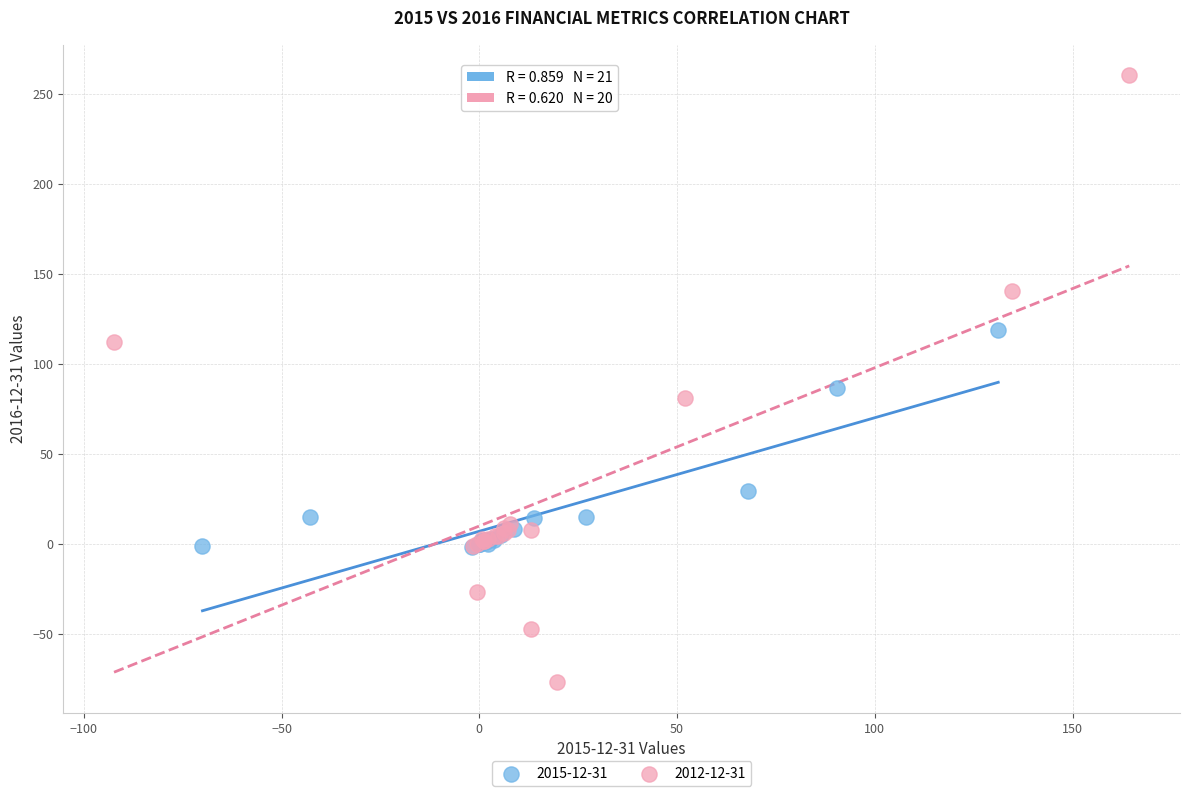

Which series has the largest Y range (max minus min)?

2012-12-31